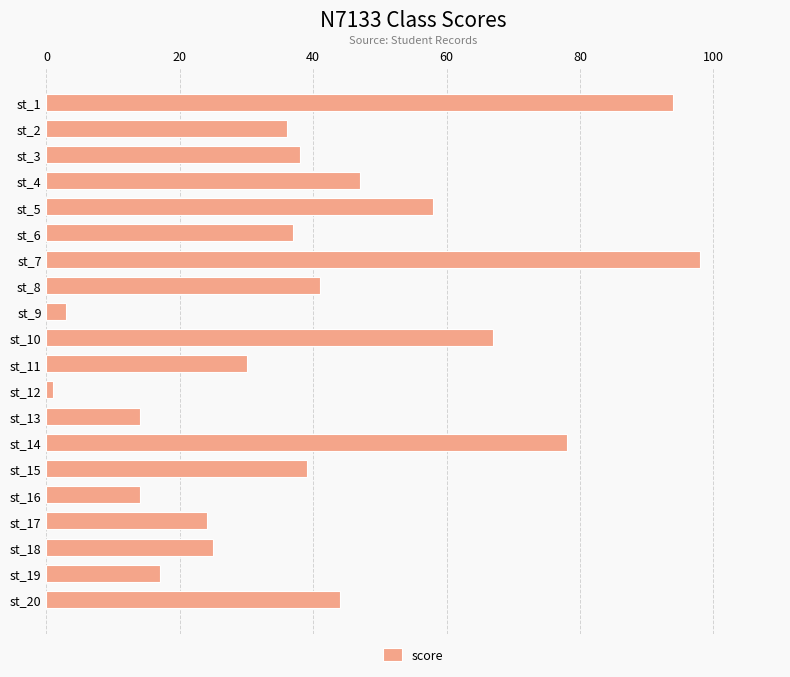

The chart shows a value of 38 at st_3. True or false?

True